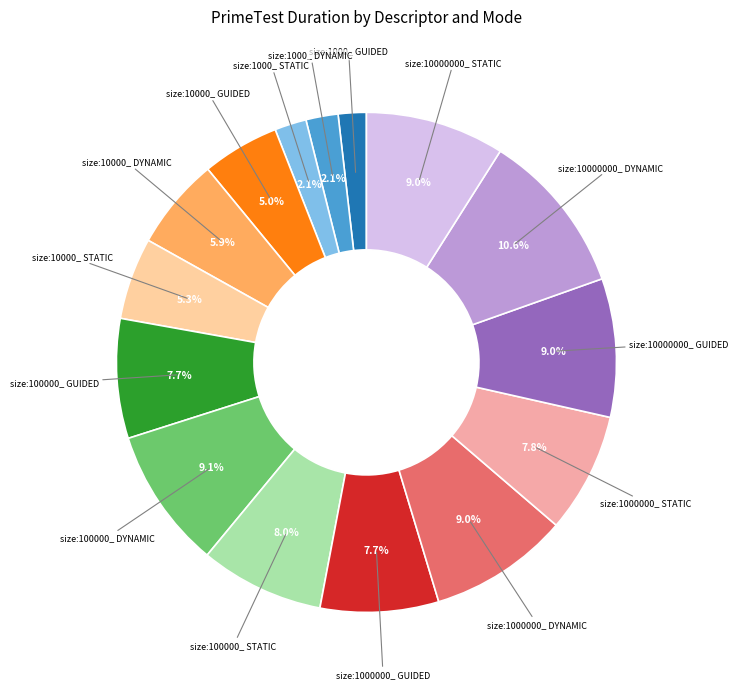

Is there any slice that represents more than half of the pie?

No